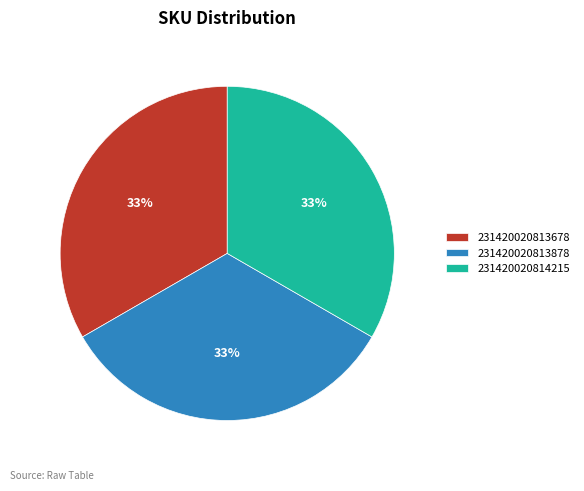

Do 231420020813678 and 231420020814215 together represent more than half of the pie?

Yes